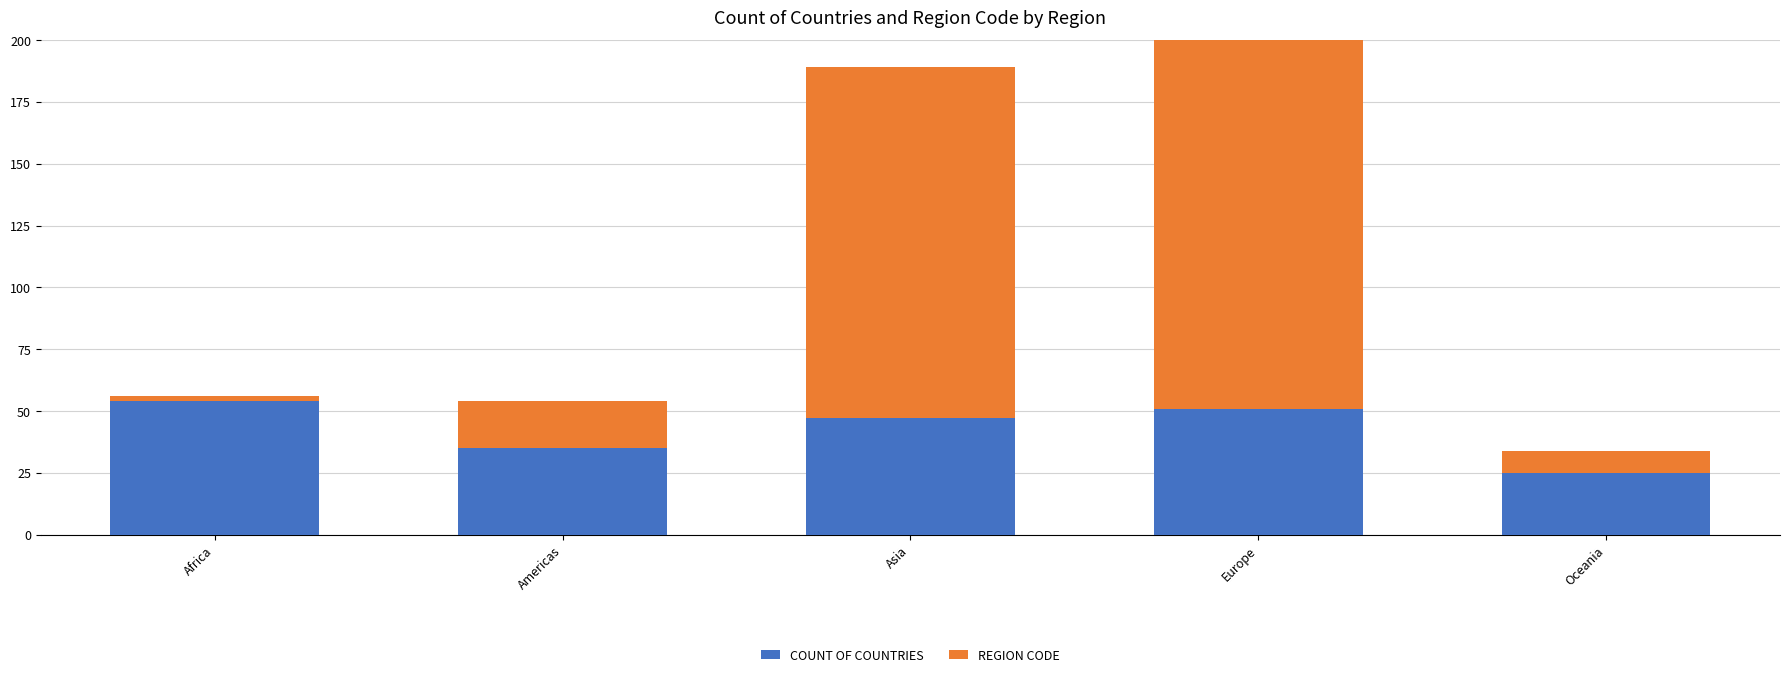

At which category is the sum across all series the highest?

Europe